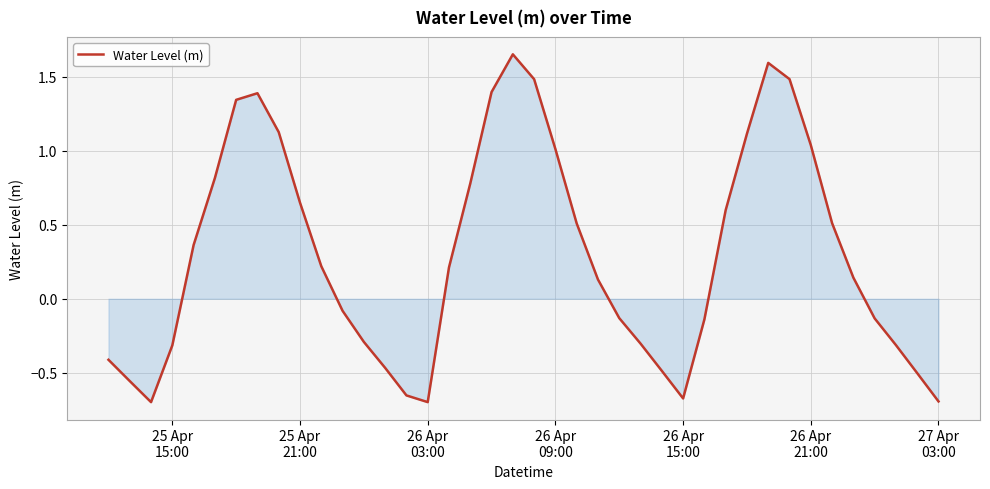

How many lines are shown in the chart?

1